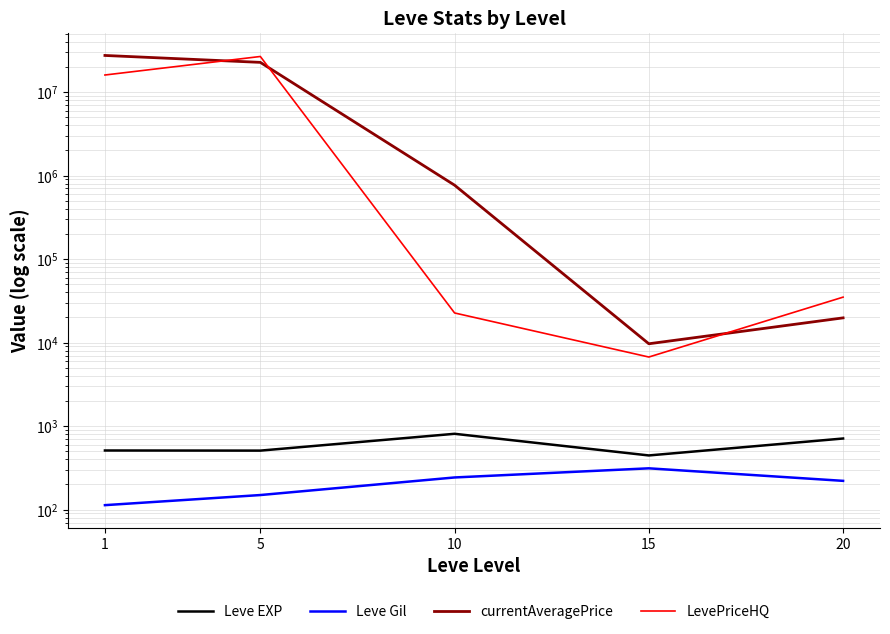

At which label does Leve Gil first exceed 220?

10